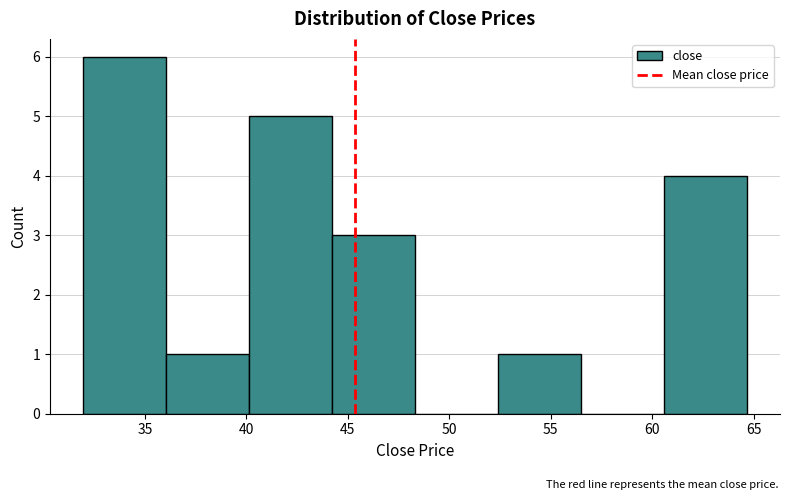

Reading left to right, transcribe this chart: for each bar, give the range it covers on the x-axis and its height. Neither the bar edges nor the heights are printed on the chart, so give them approximately, as read against the axes.

32.0 to 36.0: 6
36.0 to 40.0: 1
40.0 to 44.0: 5
44.0 to 48.5: 3
48.5 to 52.5: 0
52.5 to 56.5: 1
56.5 to 60.5: 0
60.5 to 64.5: 4